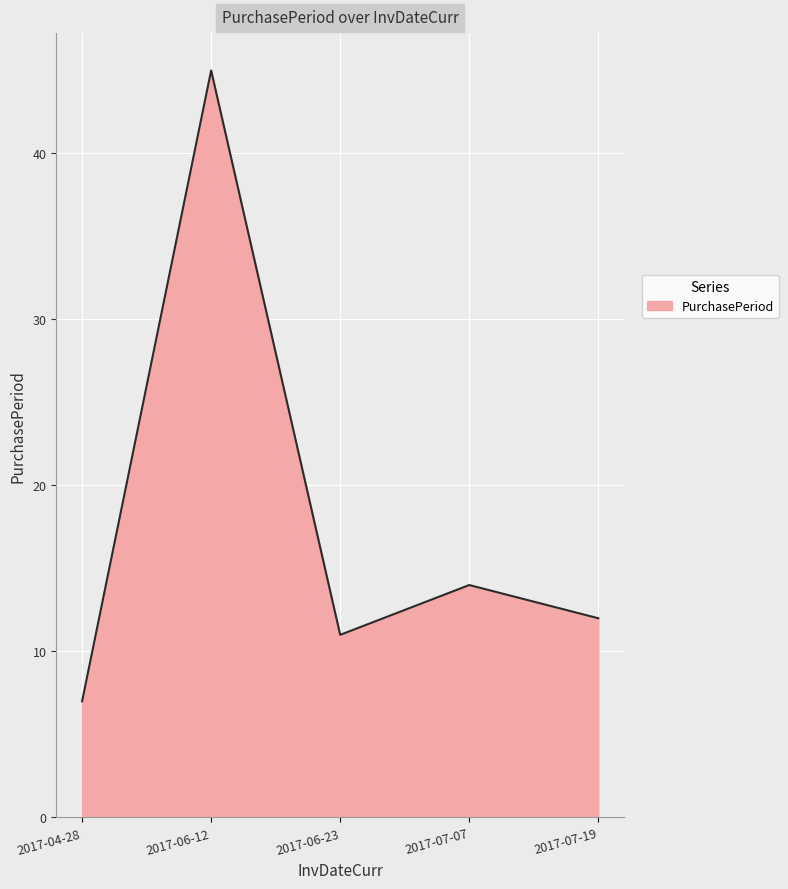

What position from the left is 2017-04-28?

1